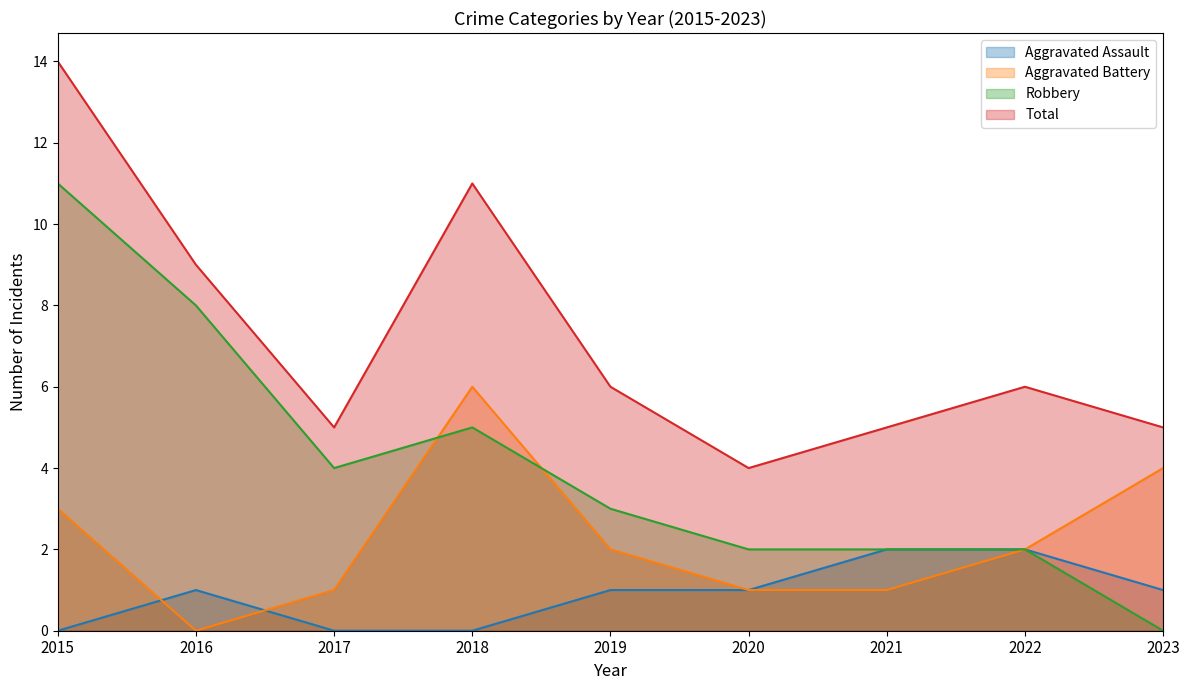

What is the maximum value for Robbery?

11